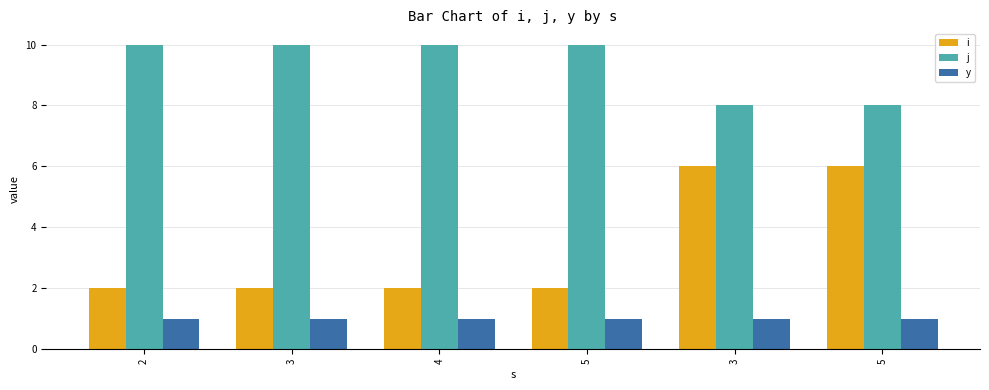

How many groups of bars are there?

6